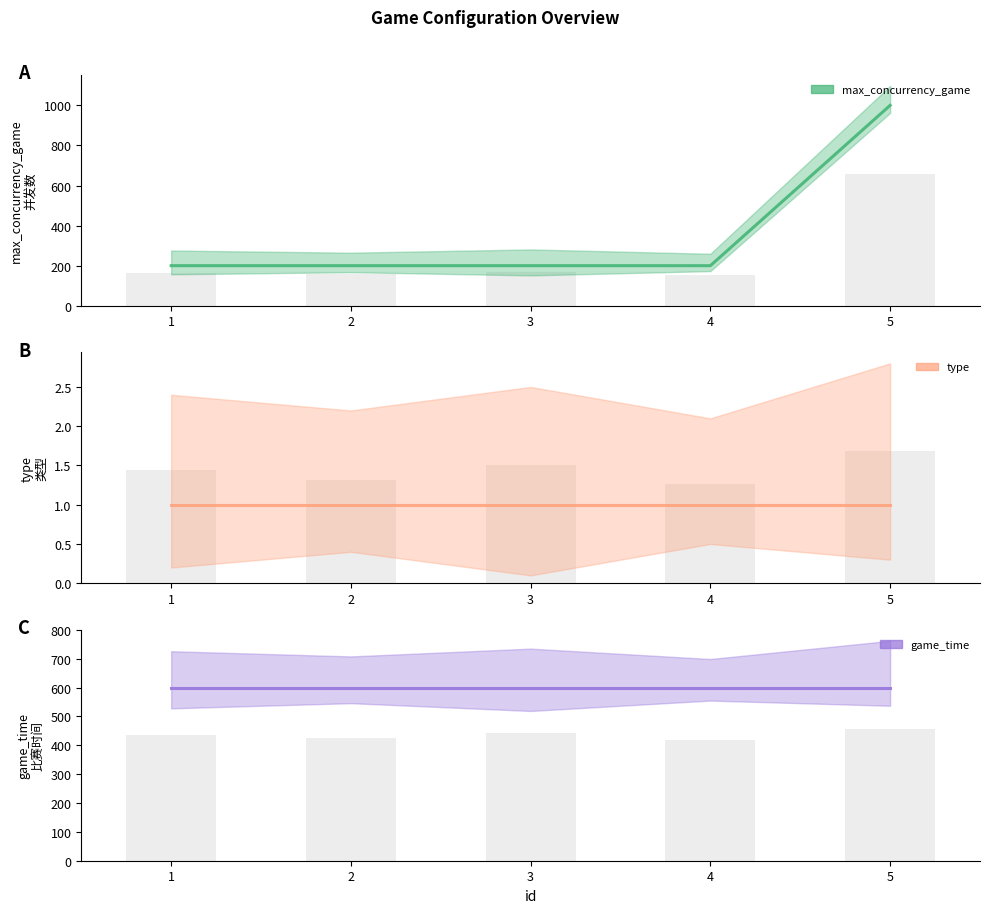

The game_time series shows 862 at 3. True or false?

False